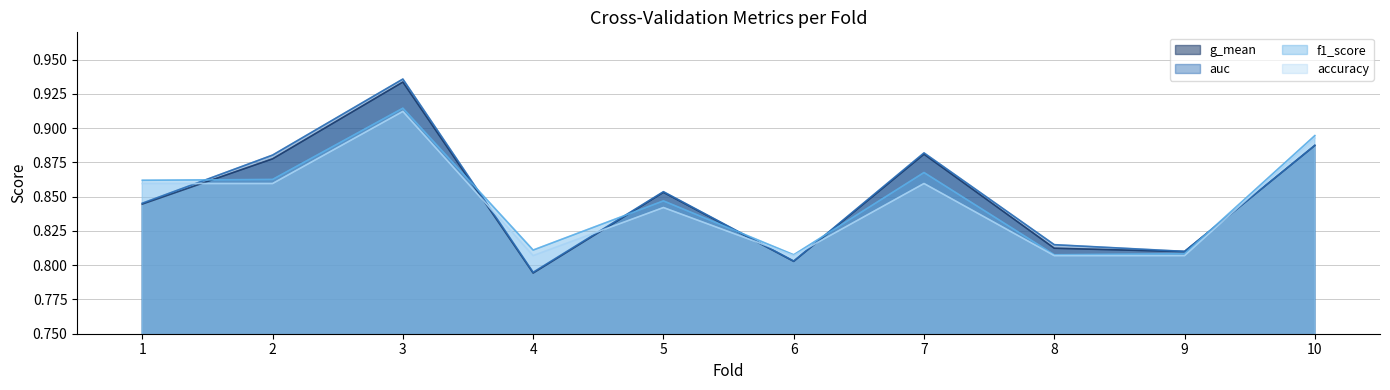

At 5, list the series in order from smallest to largest.

accuracy, f1_score, g_mean, auc